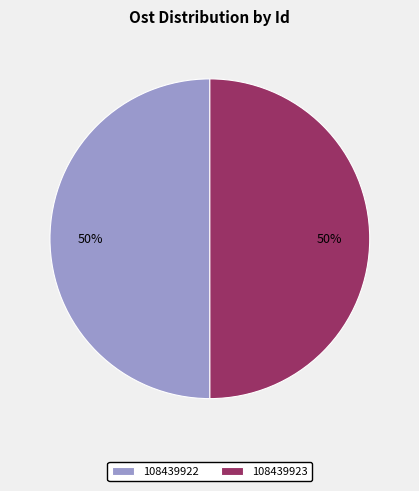

True or false: 108439923 accounts for 57% of the total.

False